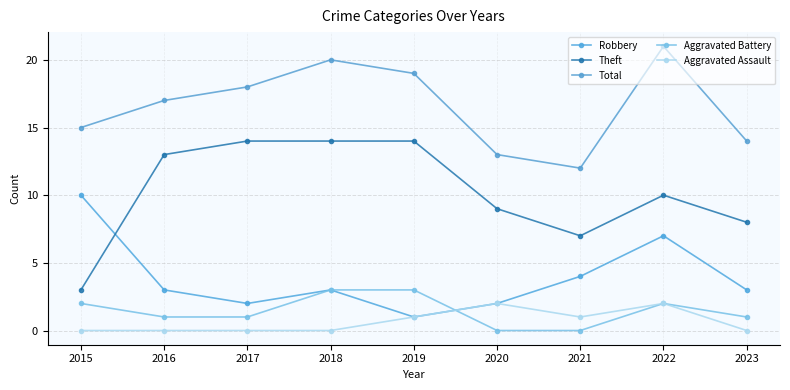

Rank the series by their maximum value, from highest to lowest.

Total, Theft, Robbery, Aggravated Battery, Aggravated Assault